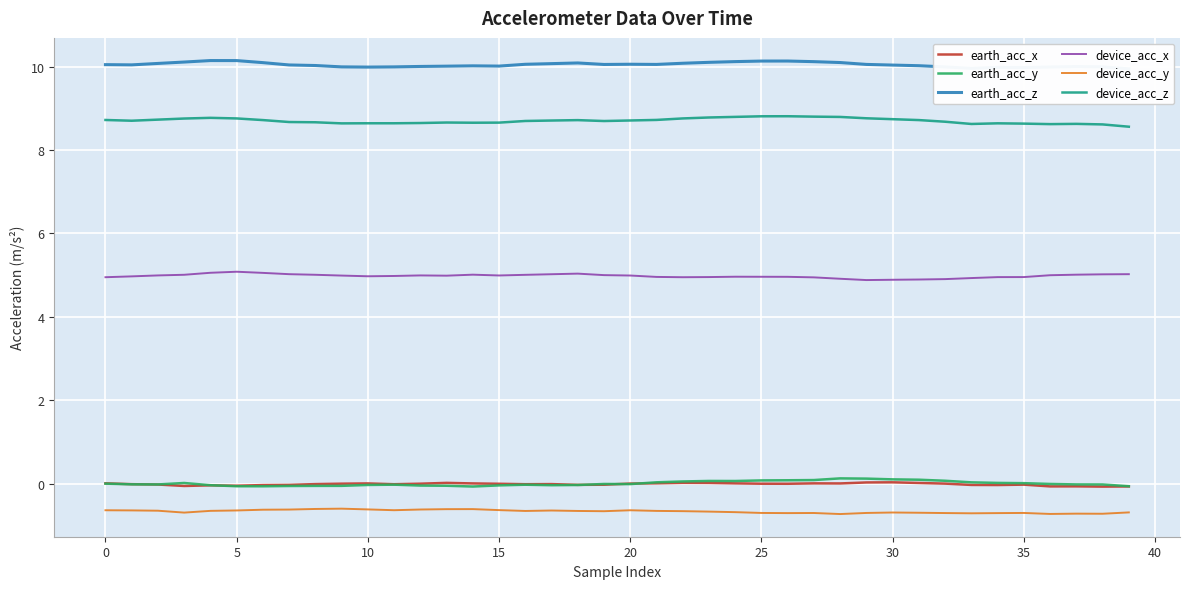

Which series has the largest total across all categories?

earth_acc_z